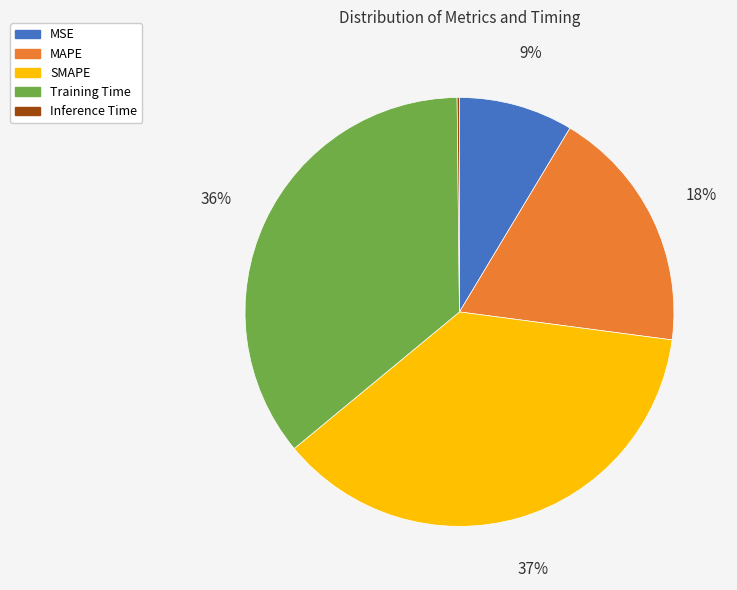

Is there any slice that represents more than half of the pie?

No